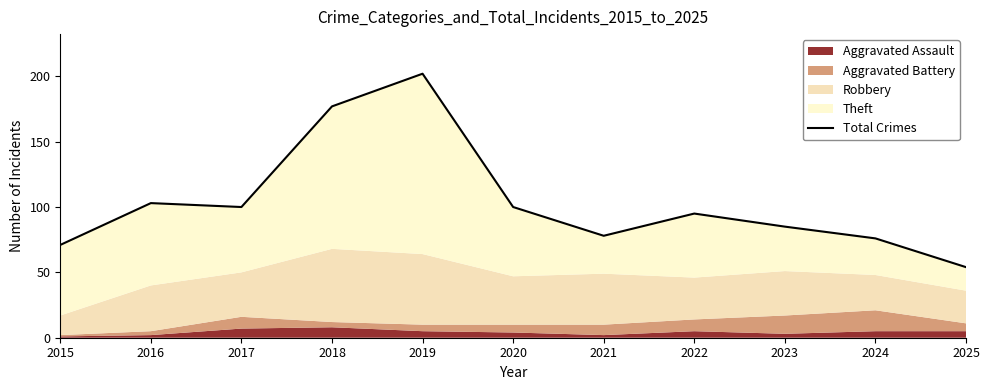

The value at 2019 is 43. True or false?

False